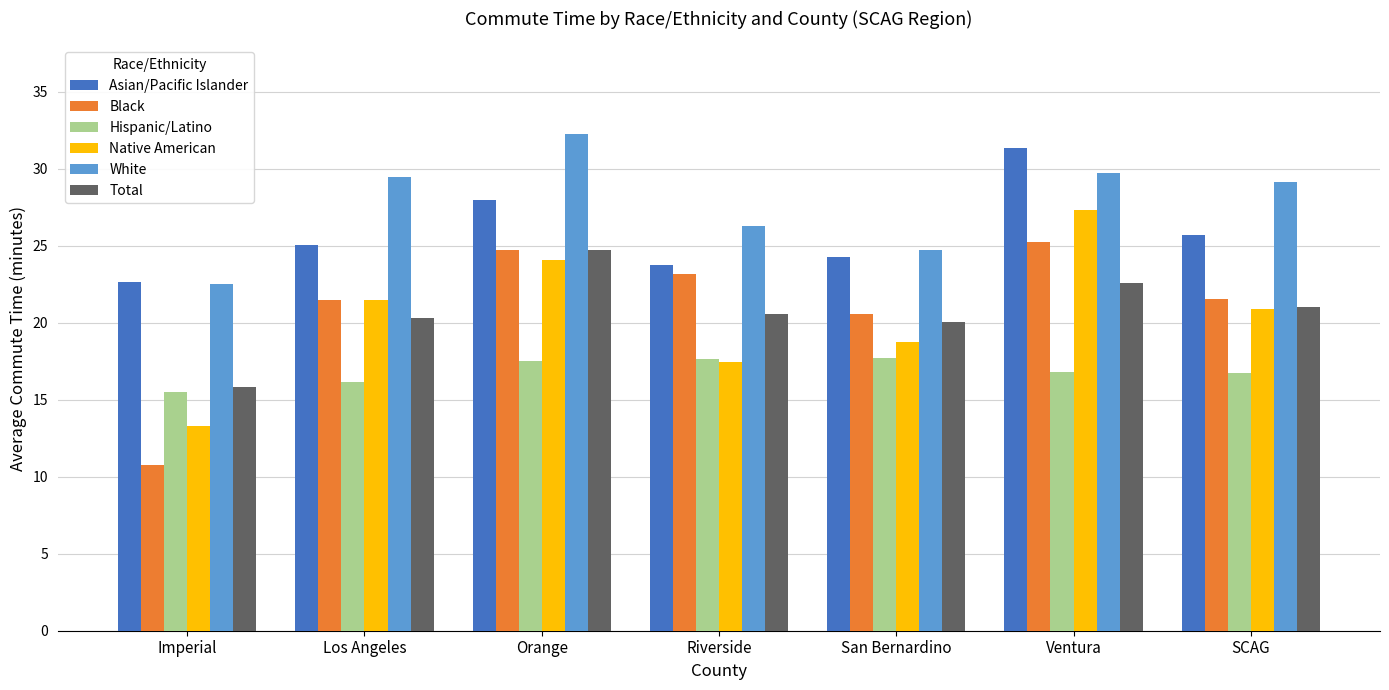

How many values in the Black series exceed 21?

5